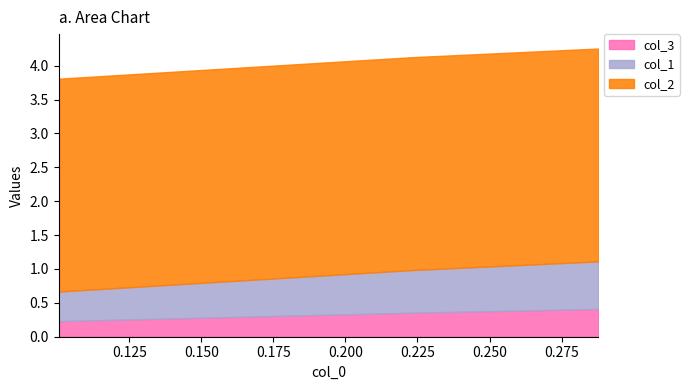

The value of col_2 at 0.1004566210045662 is 3.1. True or false?

True